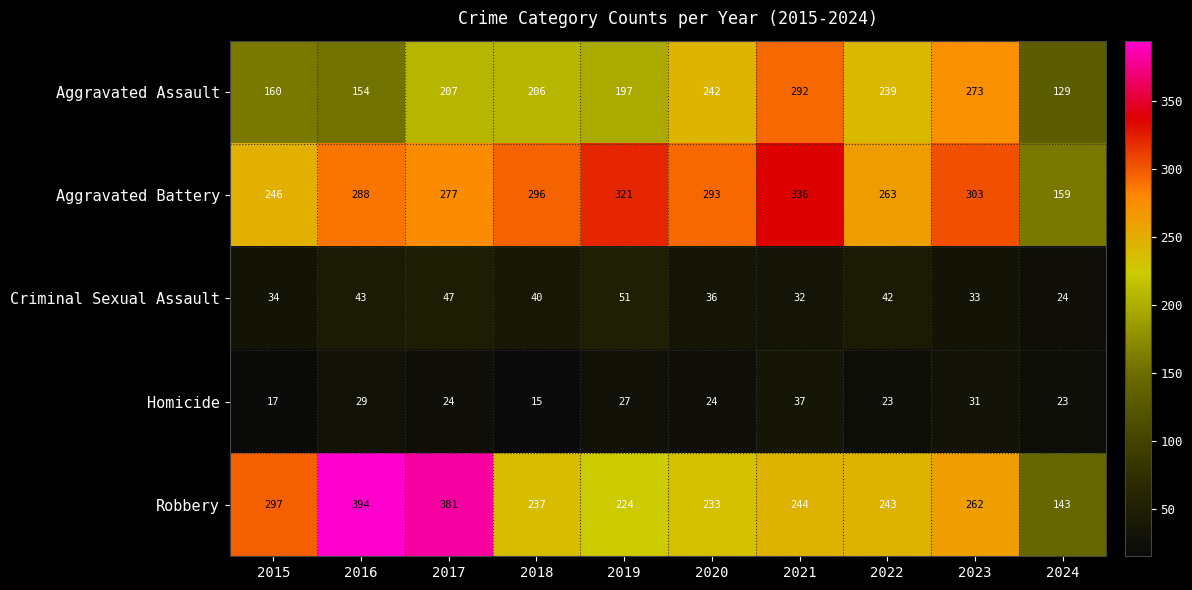

Between 2019 and 2024, which series saw the biggest shift?

Aggravated Battery